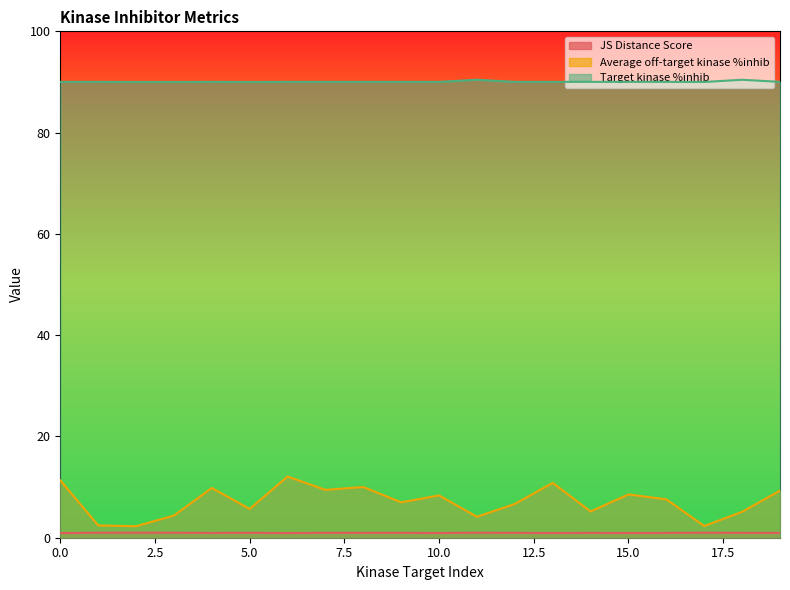

What is the total value across all series at 4?

100.8